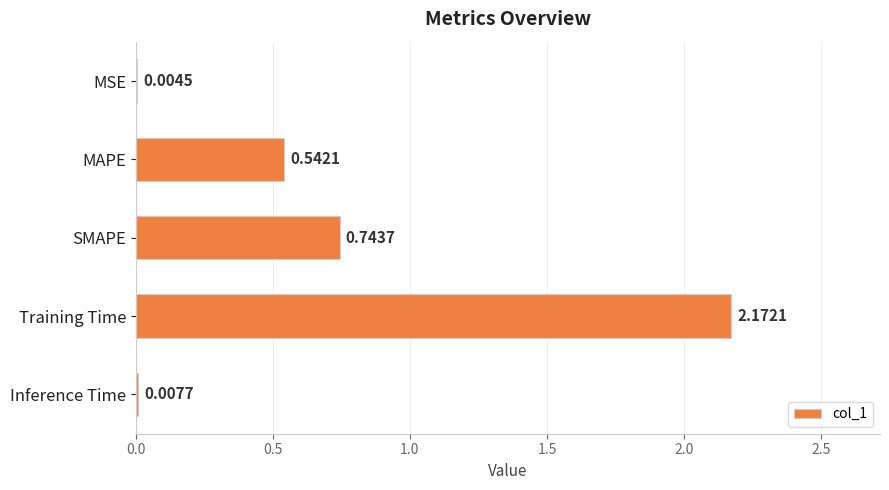

At which category does the chart reach its peak across all series?

Training Time